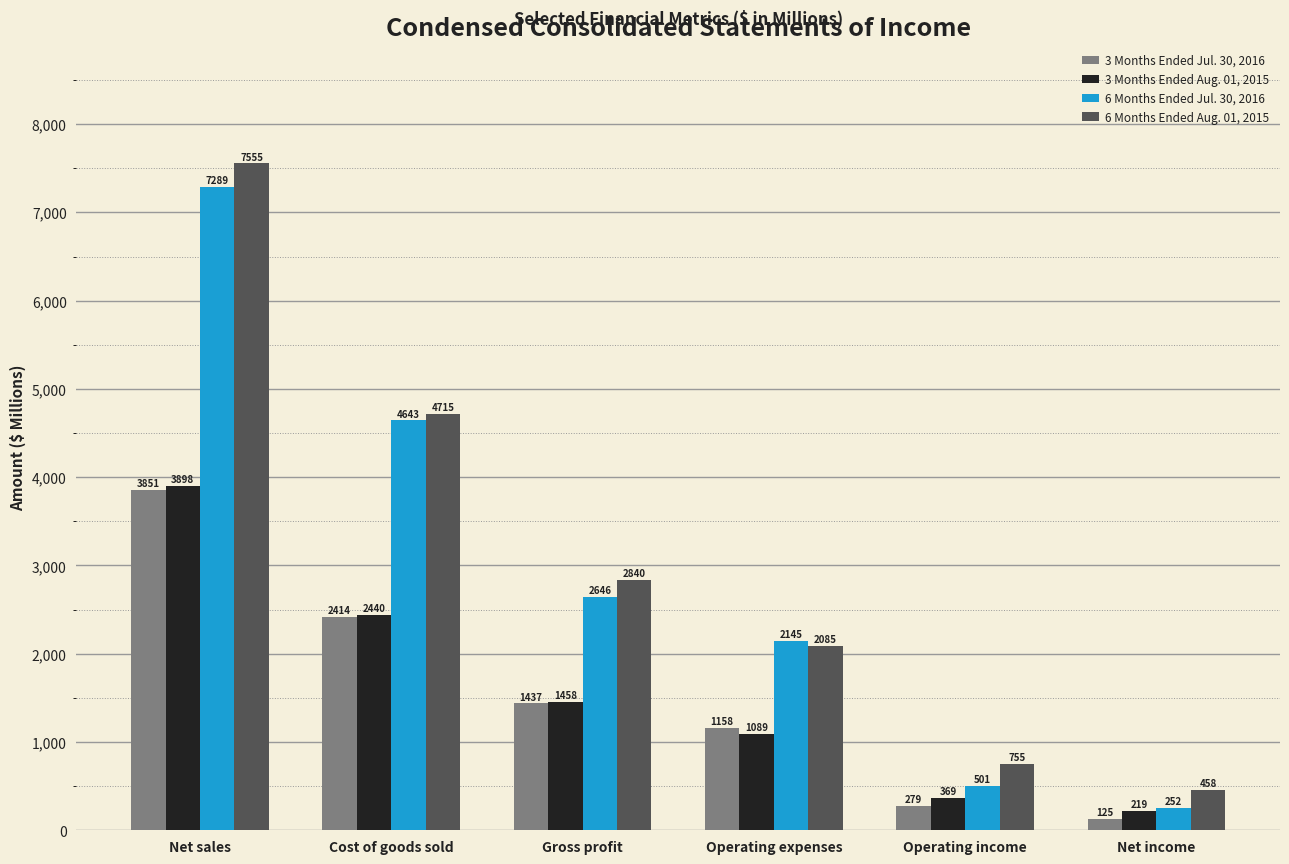

True or false: 3 Months Ended Aug. 01, 2015 has a value of 219 at Net income.

True